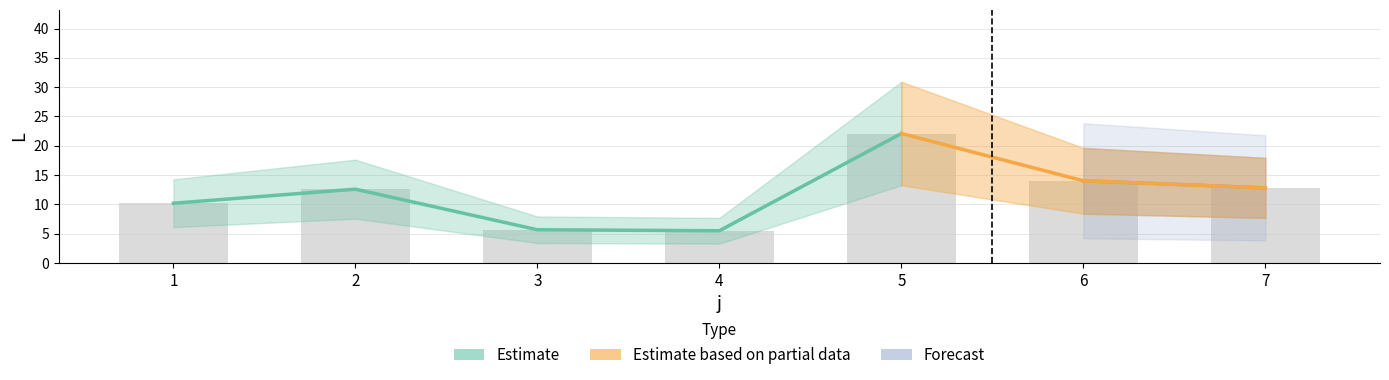

What is the change in value from 5 to 7?

-9.3